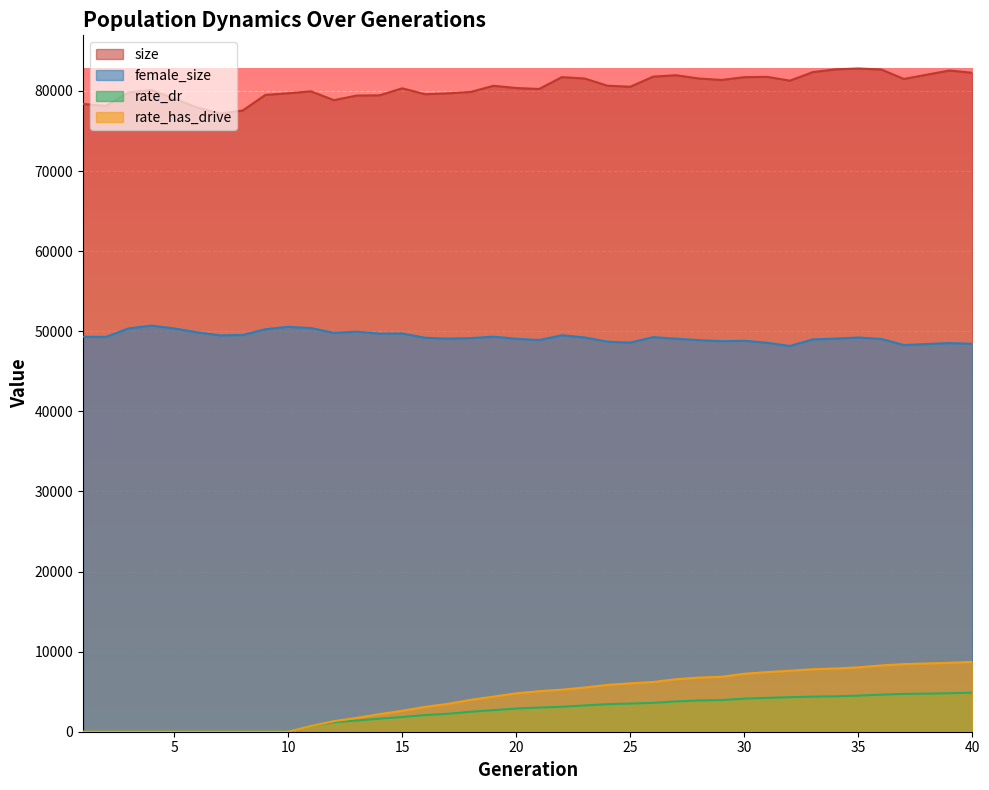

Where does the rate_dr series first go above 3016?

21